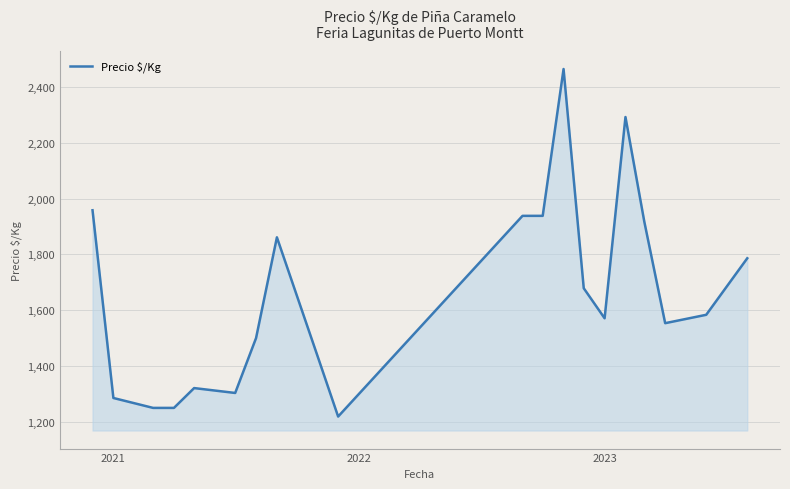

What is the smallest value displayed?

1219.0